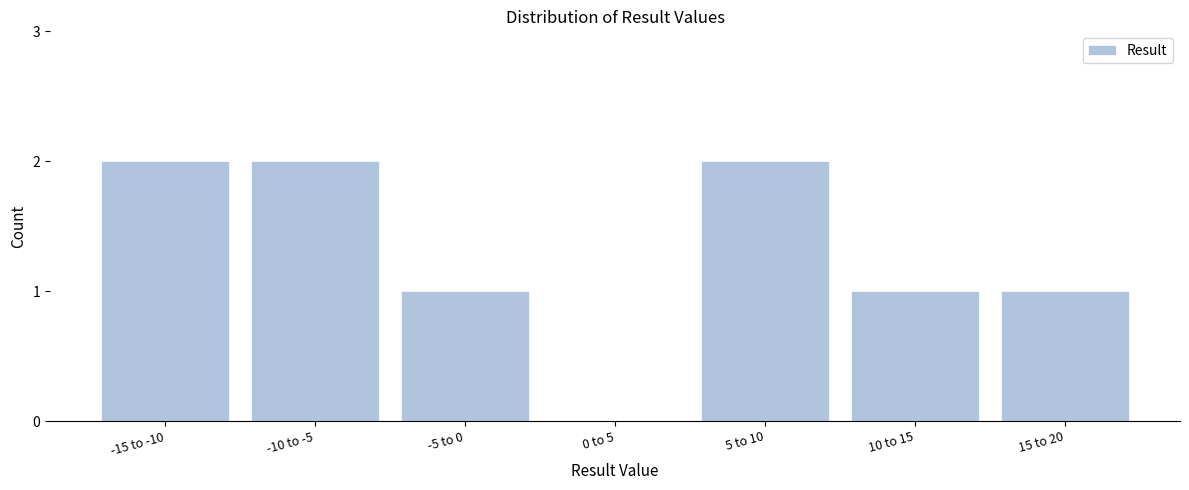

Reading left to right, extract all data points from this chart.

-15 to -10=2	-10 to -5=2	-5 to 0=1	0 to 5=0	5 to 10=2	10 to 15=1	15 to 20=1